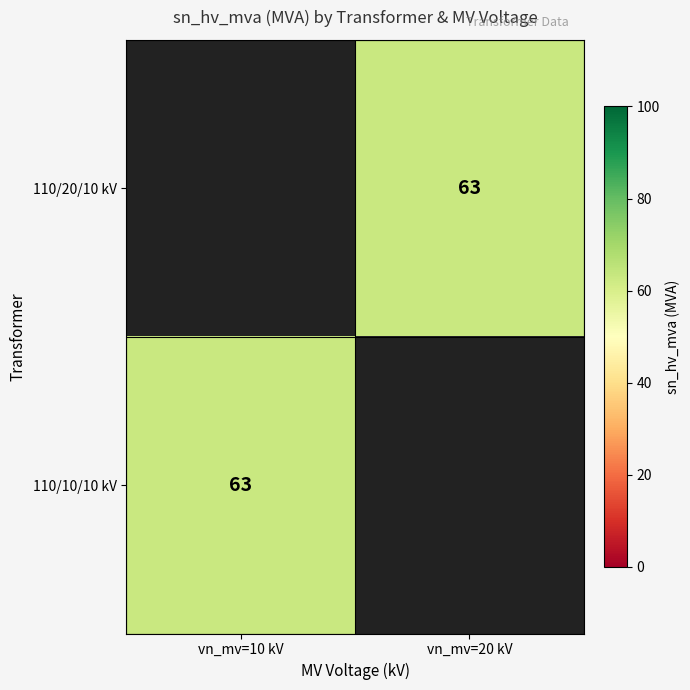

How many categories are shown in the chart?

2